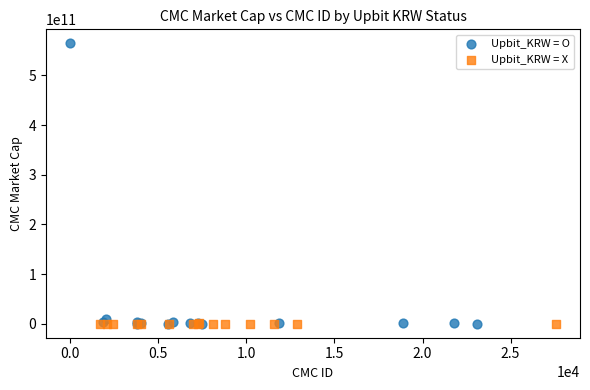

Which series has the widest spread of Y values?

Upbit_KRW = O